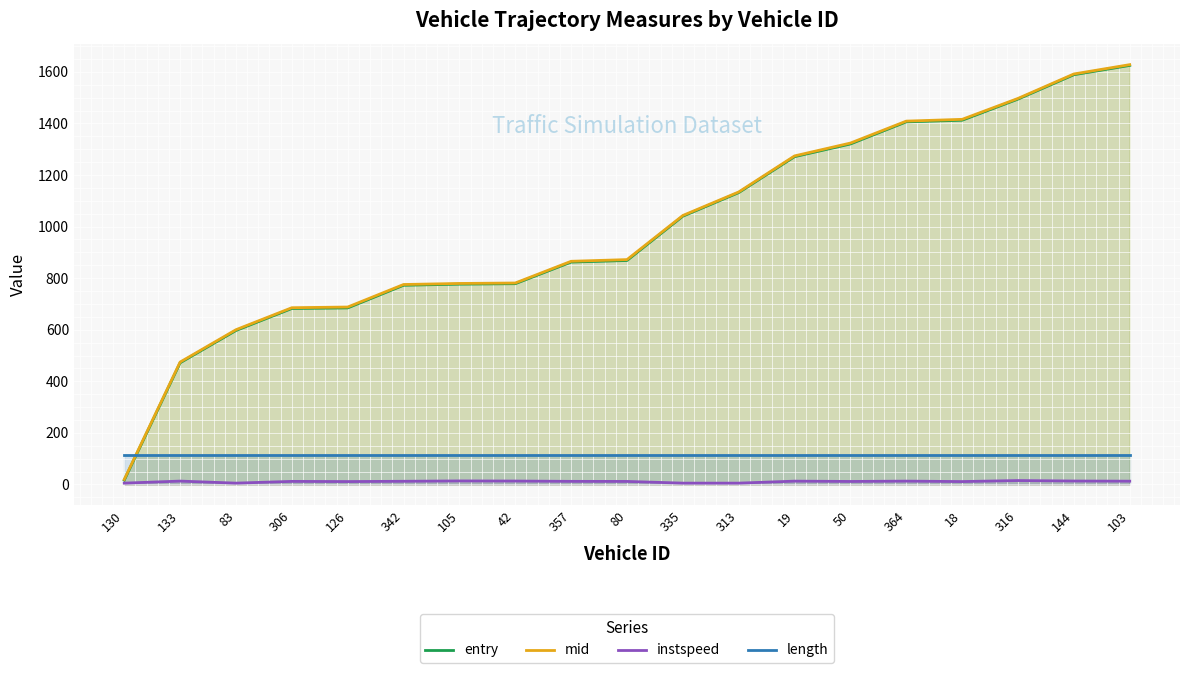

What is the average value of the entry series?

989.7